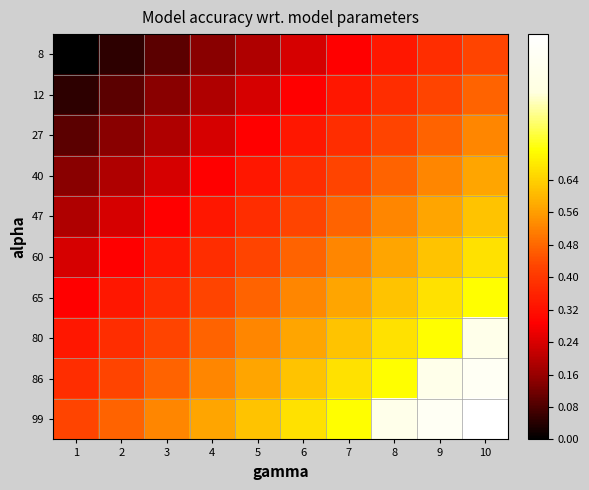

How many data points does each series have?

10